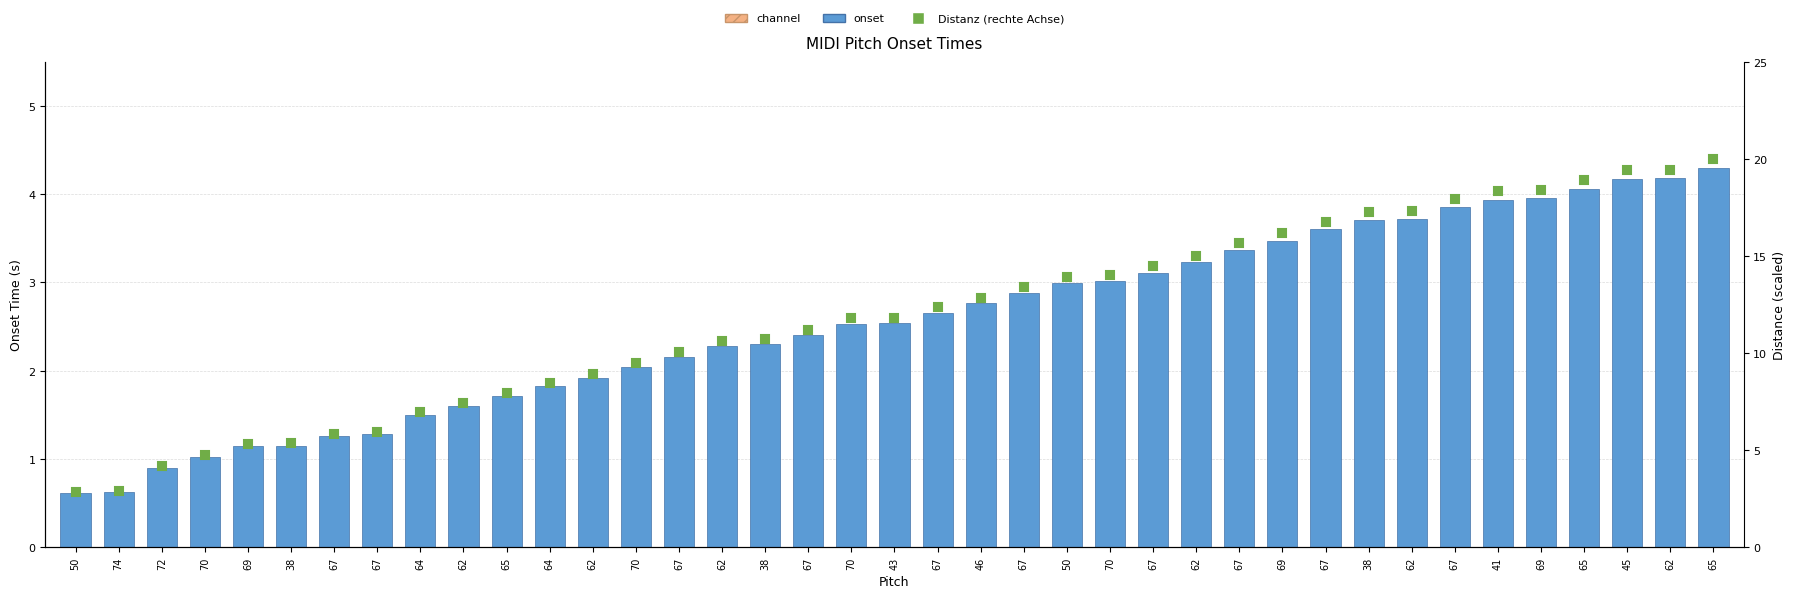

At which category is the sum across all series the highest?

65